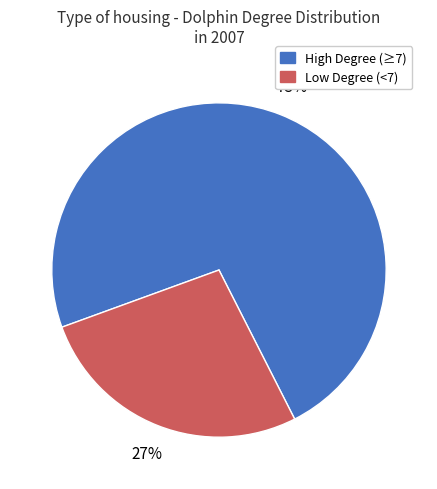

How many segments does this pie chart have?

2